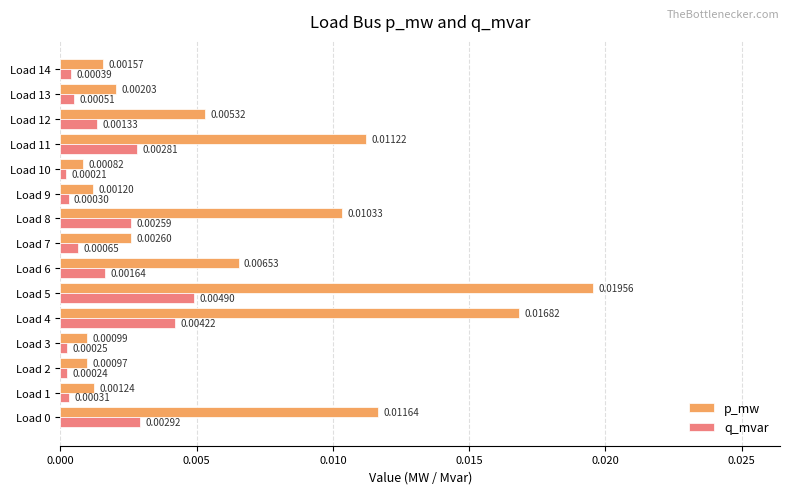

Rank the series at Load 3 from lowest to highest value.

q_mvar, p_mw